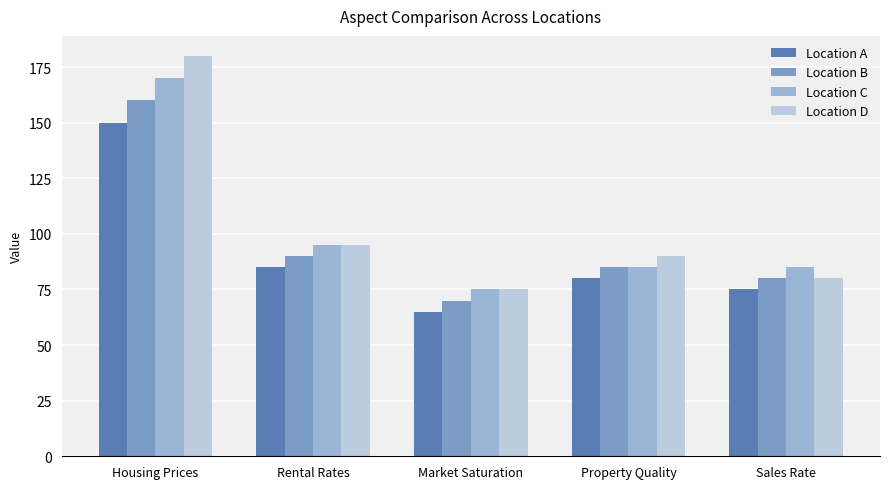

Count the number of categories in the chart.

5